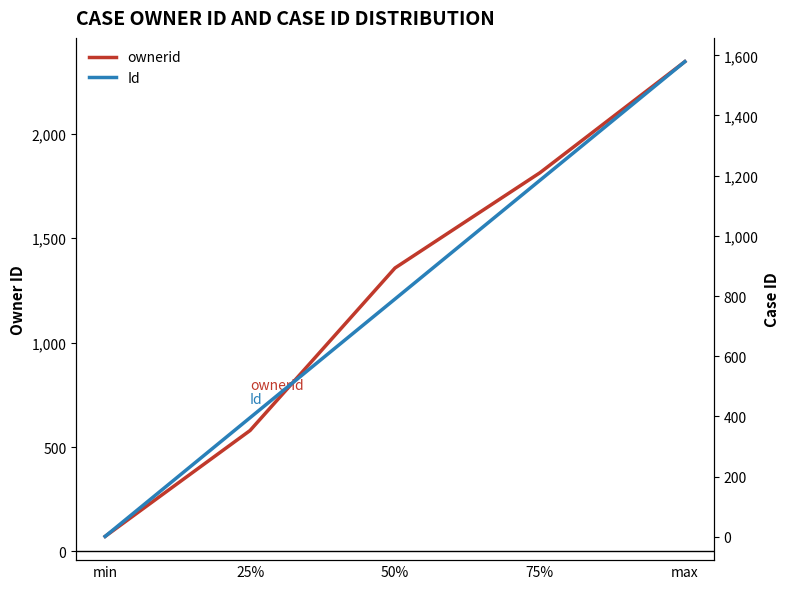

What is the label of the 5th point from the left?

max